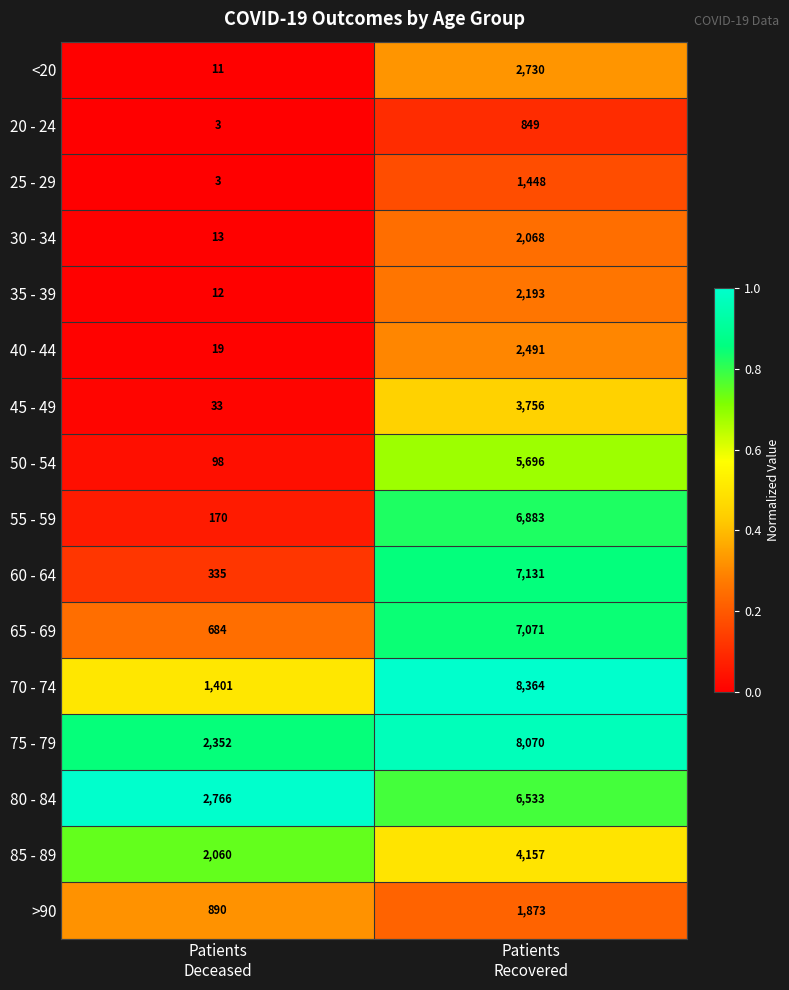

What is the difference between the maximum and minimum values in the 40 - 44 series?

2472